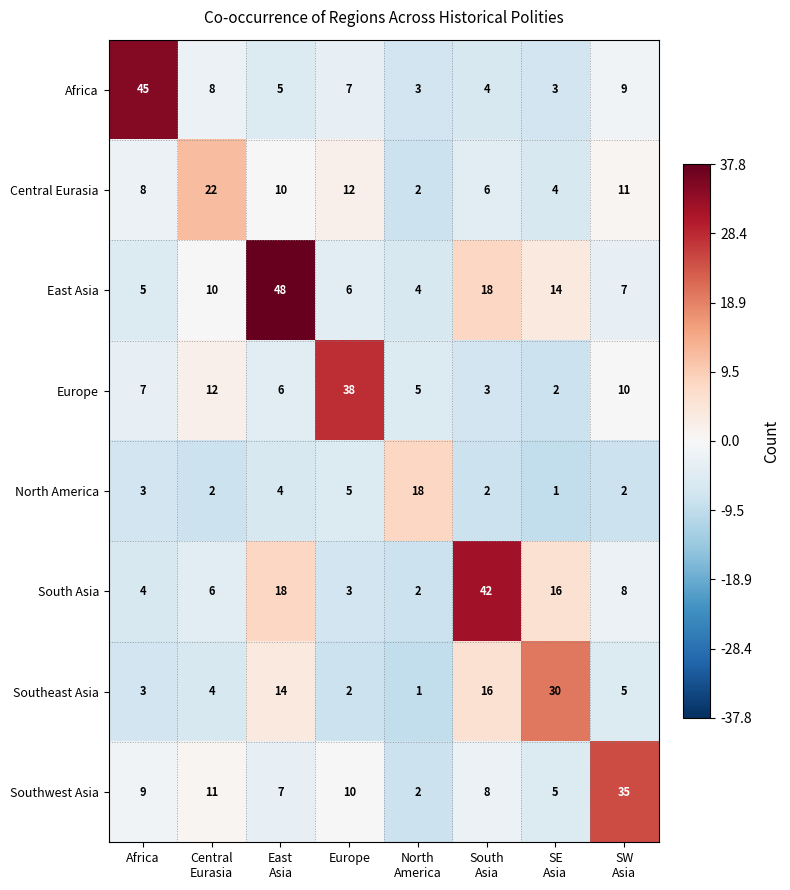

Which series has the widest spread of values?

East Asia